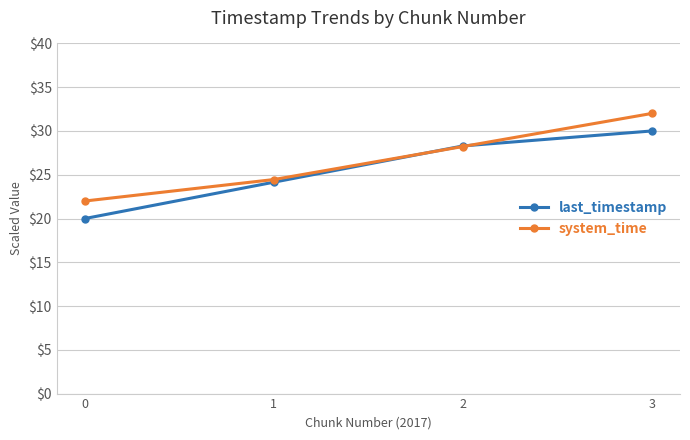

What is the approximate value of system_time at 3?

32.0